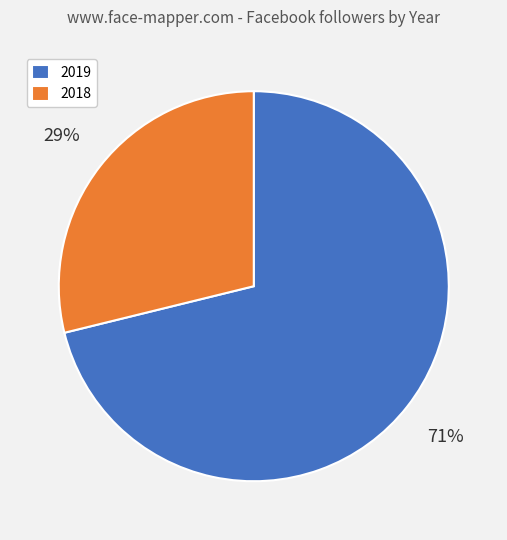

Which slice represents more than half of the pie?

2019